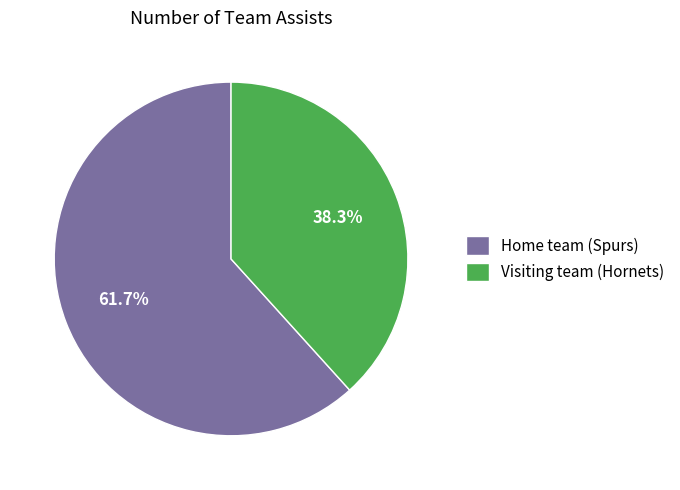

What is the ratio of the value at Visiting team (Hornets) to the value at Home team (Spurs)?

0.6